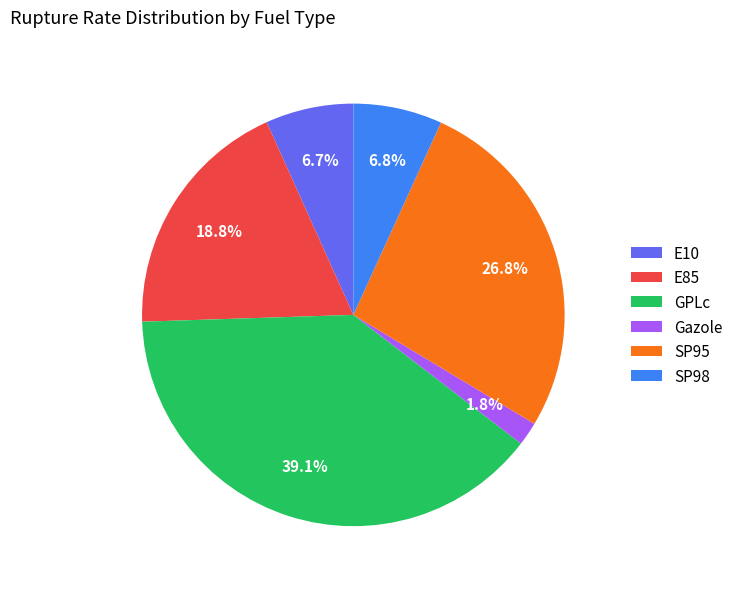

What is the smallest slice in the pie chart?

Gazole